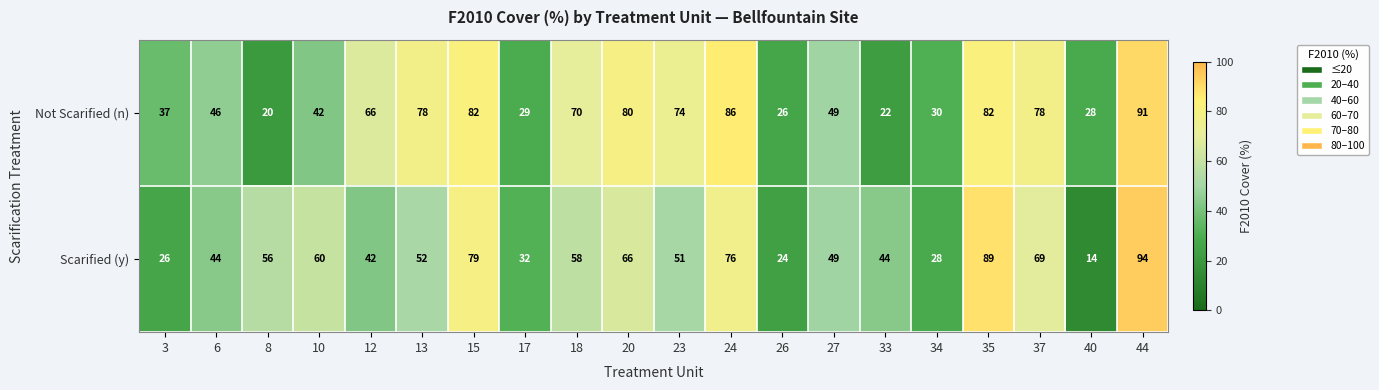

What value does the Not Scarified (n) series have at 26?

26